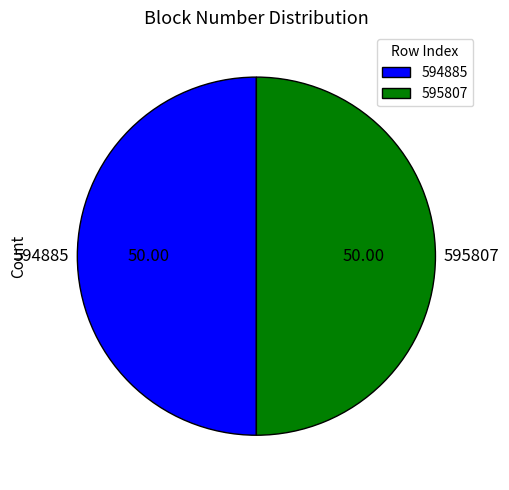

Do 594885 and 595807 together represent more than half of the pie?

Yes